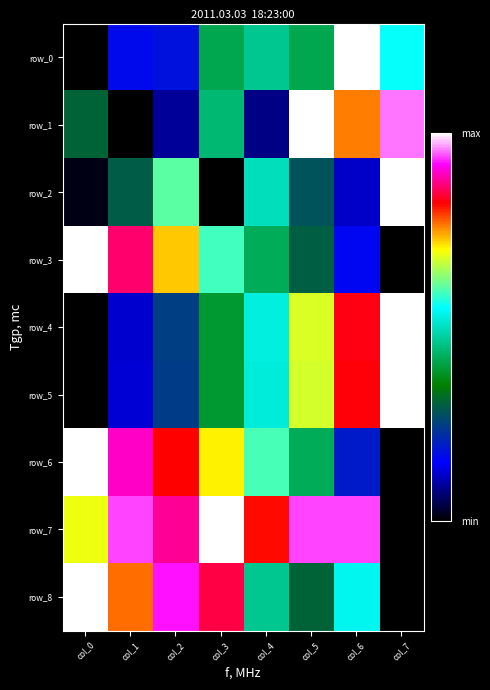

What is the difference between the highest and lowest values at col_2?

0.8